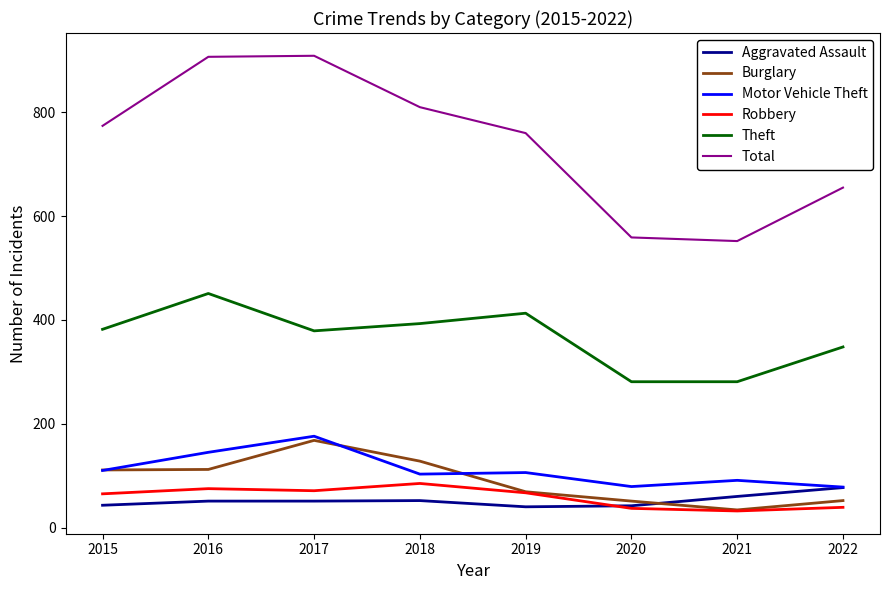

Does the chart display data point markers on the line(s)?

No